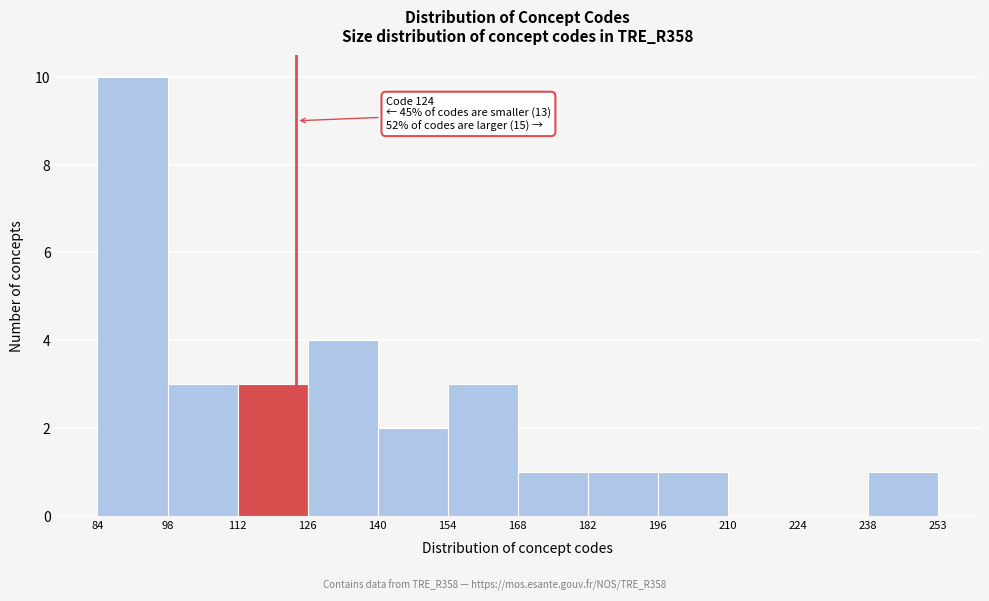

Over which range of the x-axis is the bar tallest?

84 to 98